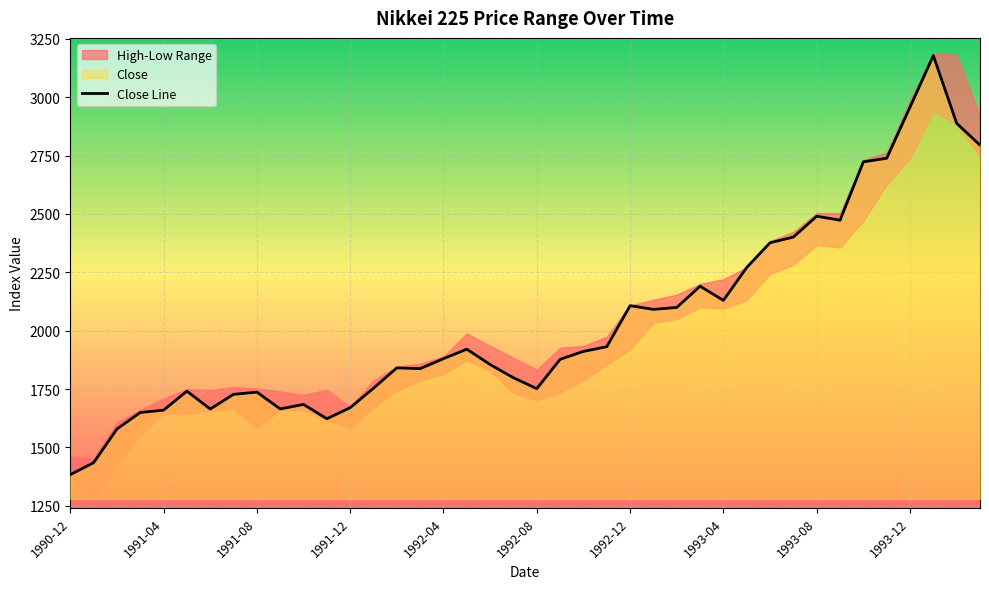

The value of Close Line at 1992-04 is 1880.1. True or false?

True